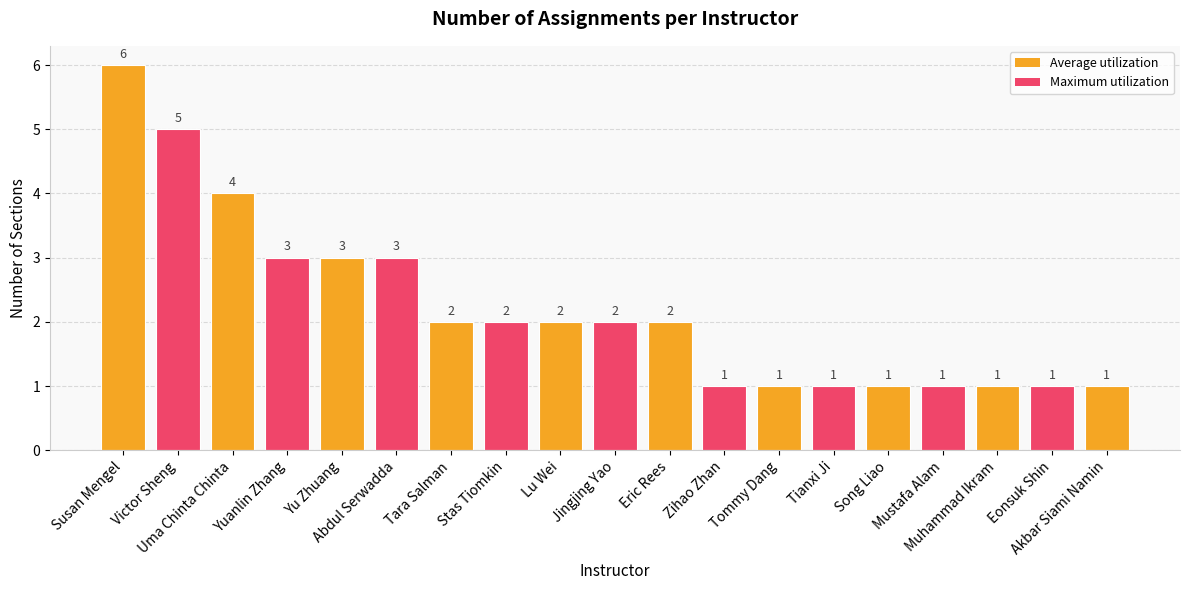

How many distinct data groups are displayed?

1